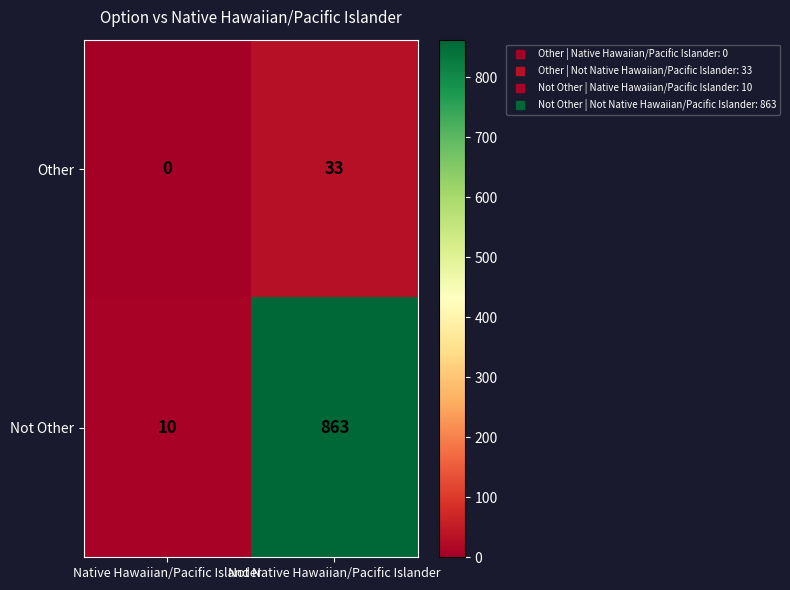

Which series has the largest range (max minus min)?

Not Other